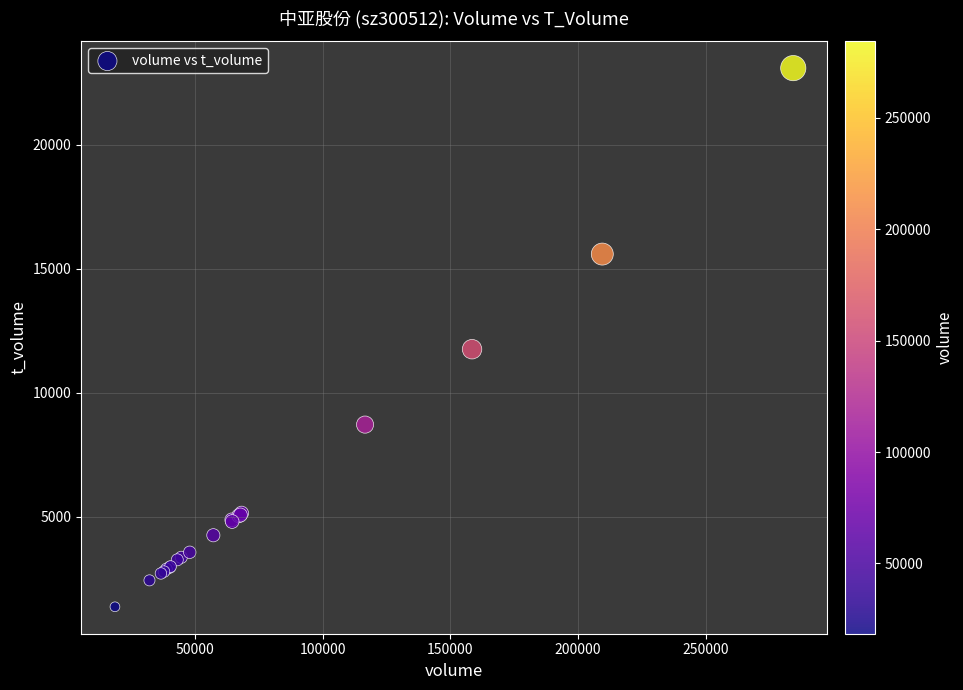

What Y value in the scatter plot is closest to 12232?

11758